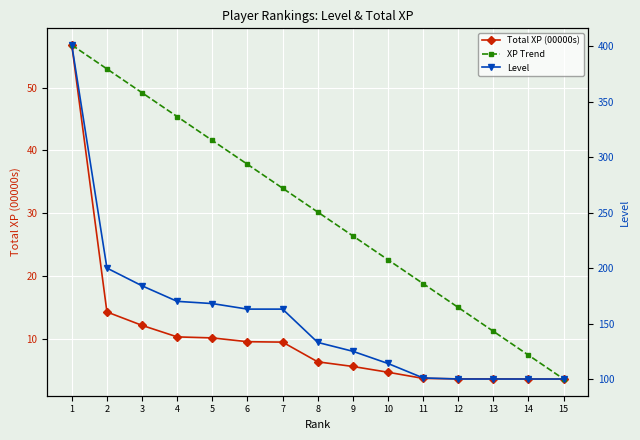

Reading right to left, what are all the values shown in this chart?

Total XP (00000s): 15=3.6	14=3.6	13=3.6	12=3.6	11=3.7	10=4.7	9=5.6	8=6.3	7=9.5	6=9.5	5=10.1	4=10.3	3=12.1	2=14.3	1=56.8
XP Trend: 15=3.6	14=7.4	13=11.2	12=15.0	11=18.8	10=22.6	9=26.4	8=30.2	7=34.0	6=37.8	5=41.6	4=45.4	3=49.2	2=53.0	1=56.8
Level: 15=100.0	14=100.0	13=100.0	12=100.0	11=101.0	10=114.0	9=125.0	8=133.0	7=163.0	6=163.0	5=168.0	4=170.0	3=184.0	2=200.0	1=401.0